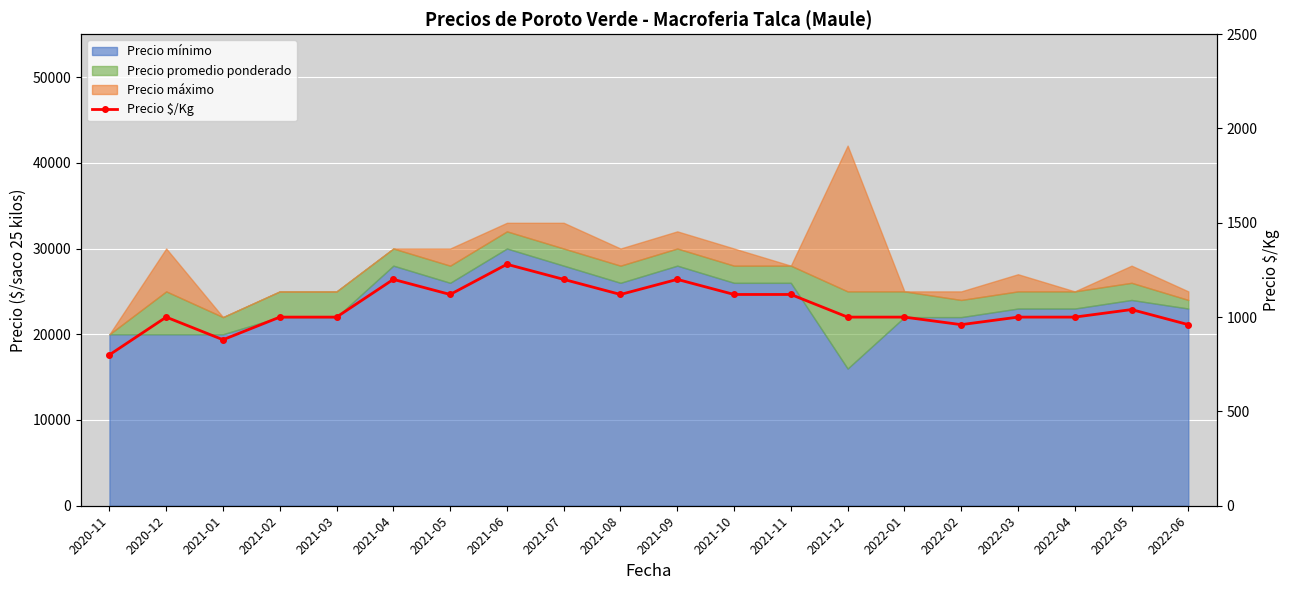

True or false: the data shows 1696 at 2021-11.

False